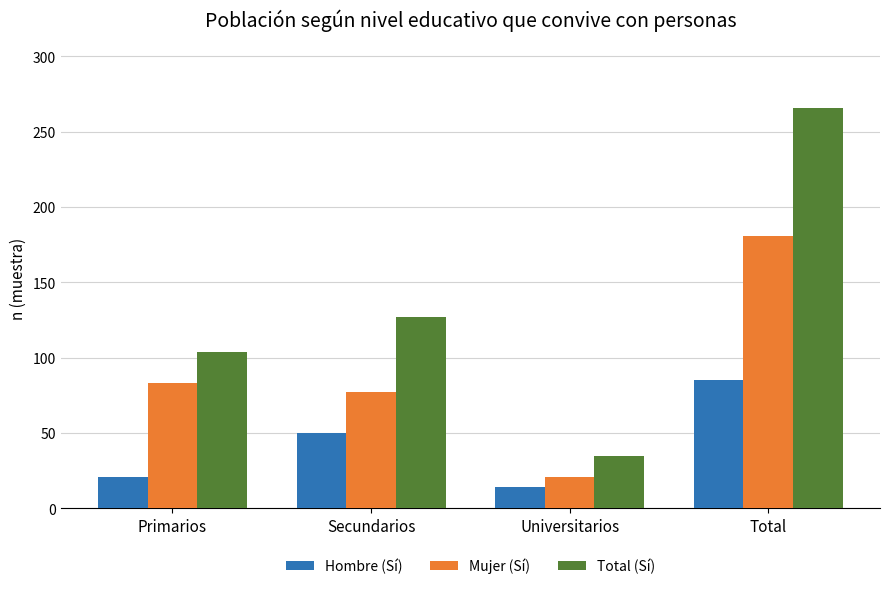

How many bars are there in total?

12